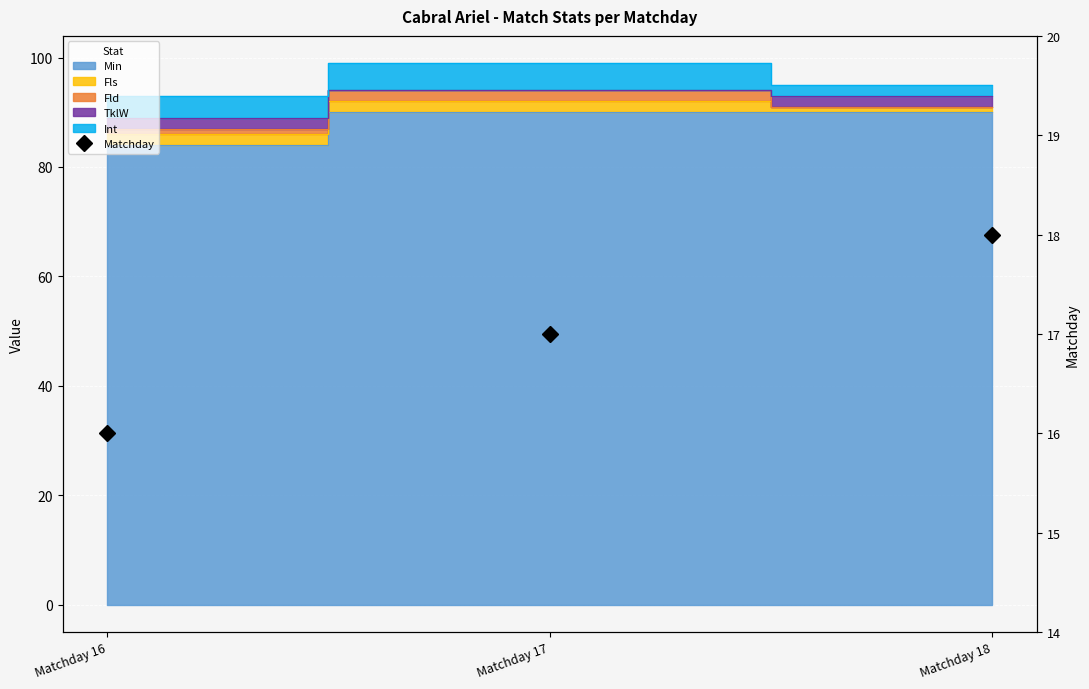

Between Matchday 18 and Matchday 16, which is larger?

Matchday 18